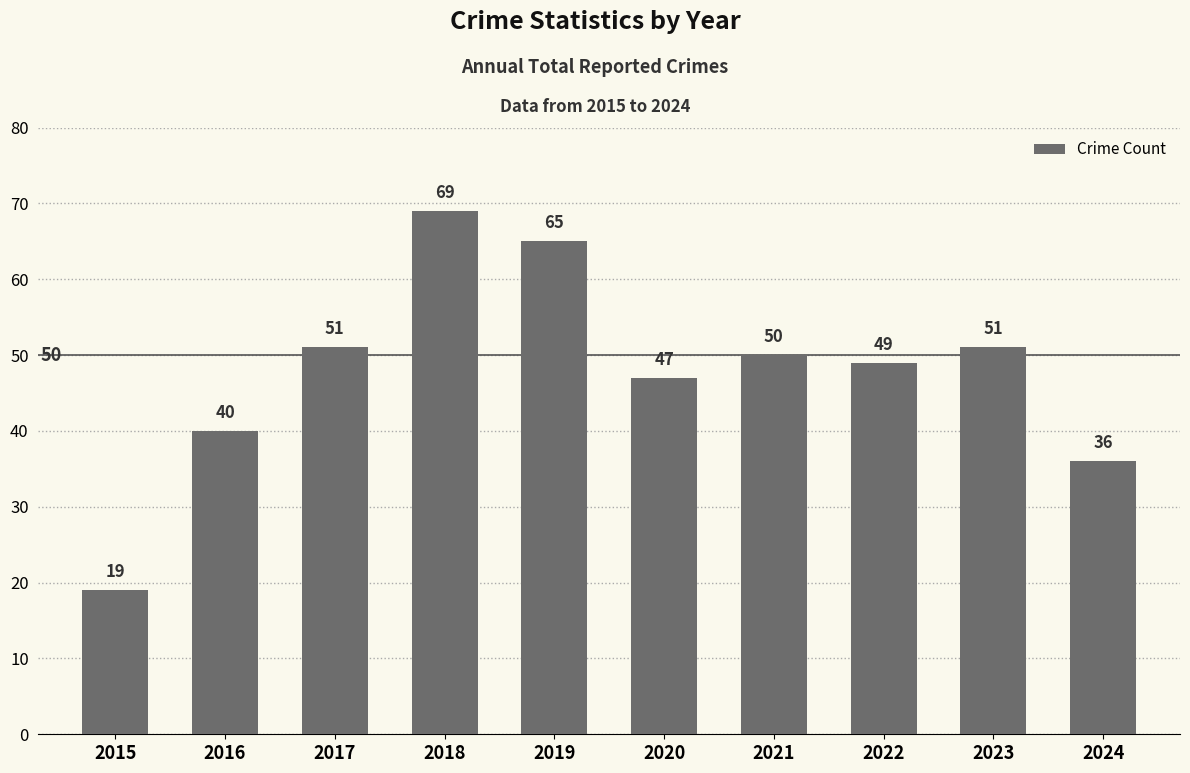

What is the sum of all values?

477